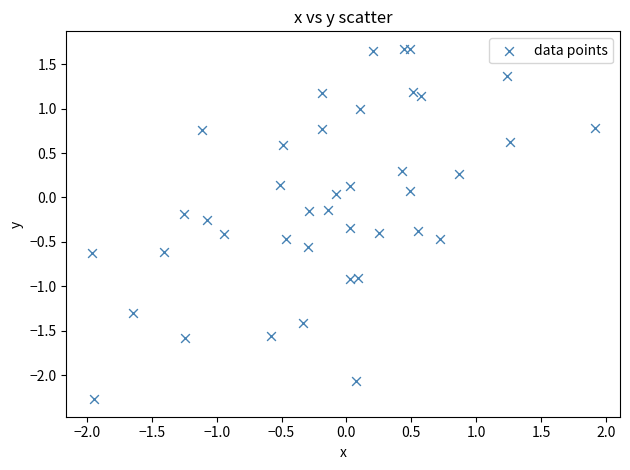

What is the range of Y values (max minus min)?

3.9